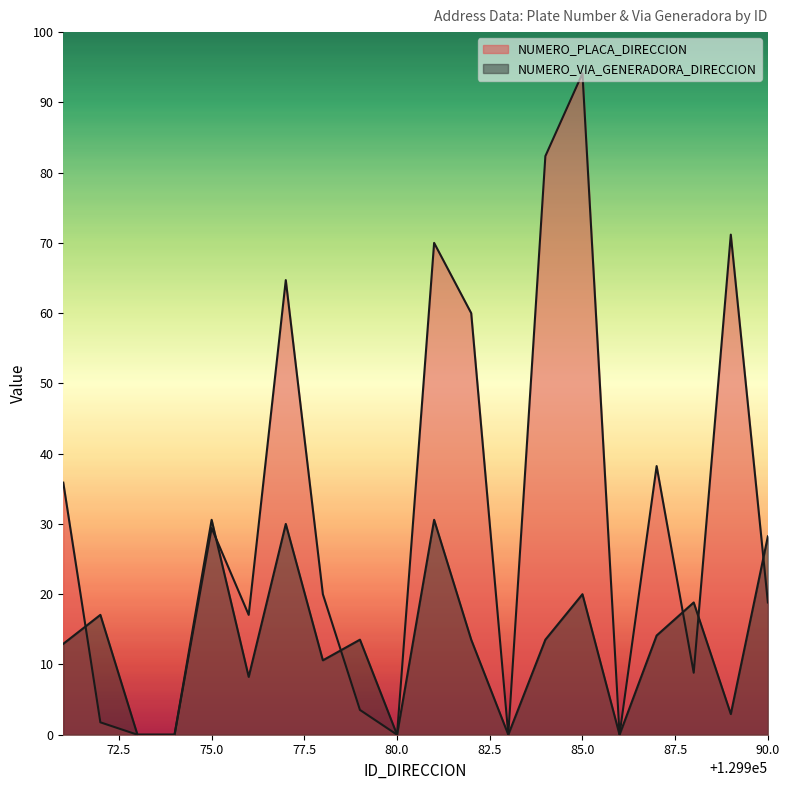

The NUMERO_VIA_GENERADORA_DIRECCION series shows 34 at 129982. True or false?

False